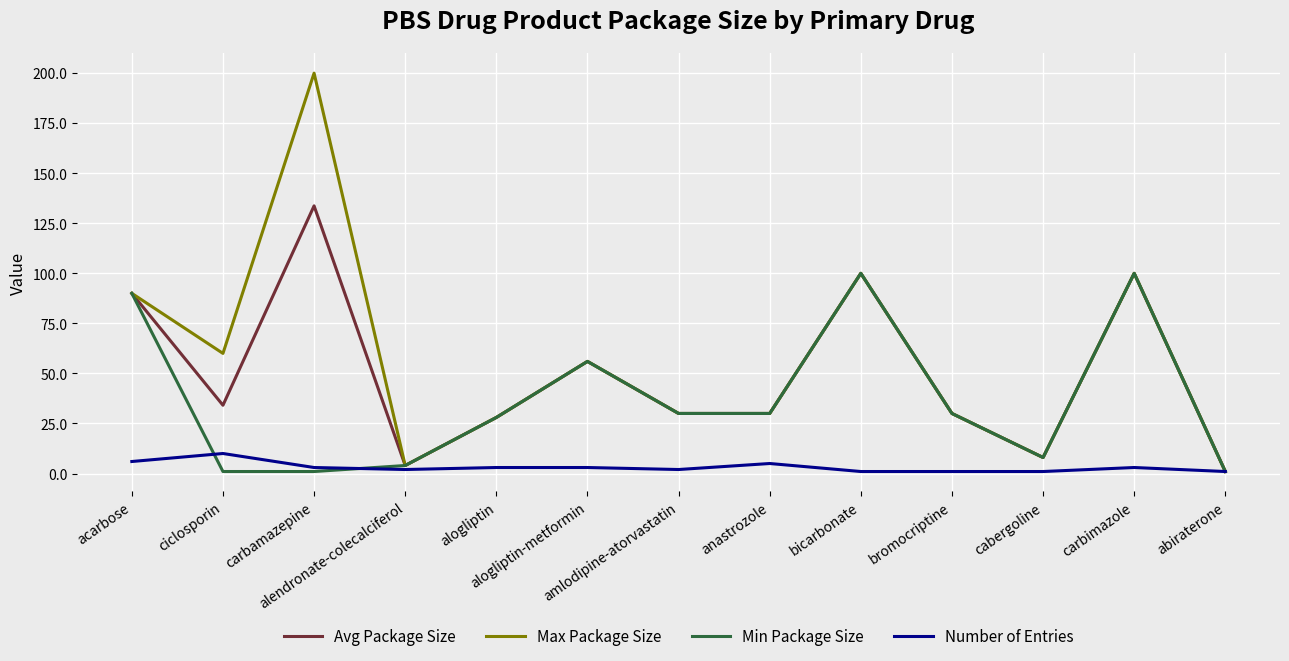

What is the sum of the Min Package Size values at anastrozole and alogliptin-metformin?

86.0